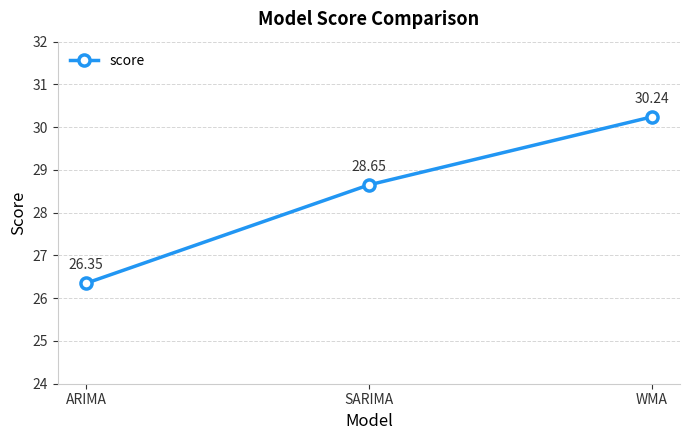

What is the difference between the maximum and minimum values?

3.9